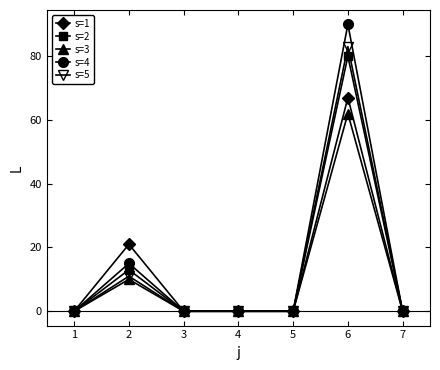

The value of s=3 at 7 is -32. True or false?

False